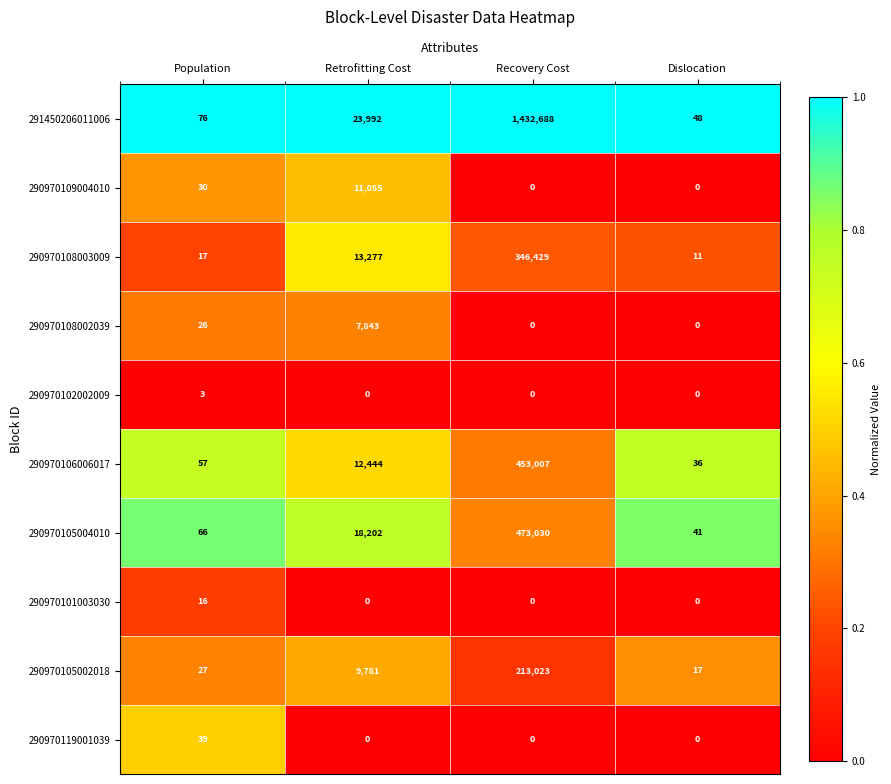

The 290970108003009 series shows 11 at Dislocation. True or false?

True